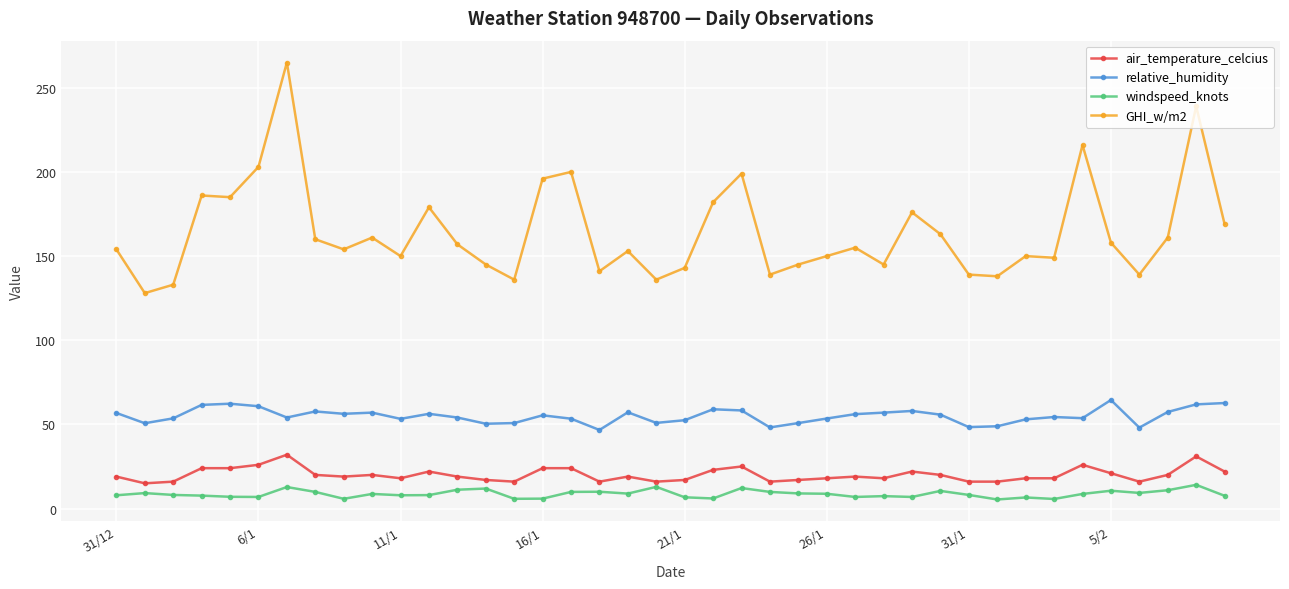

What is the greatest value displayed?

265.0